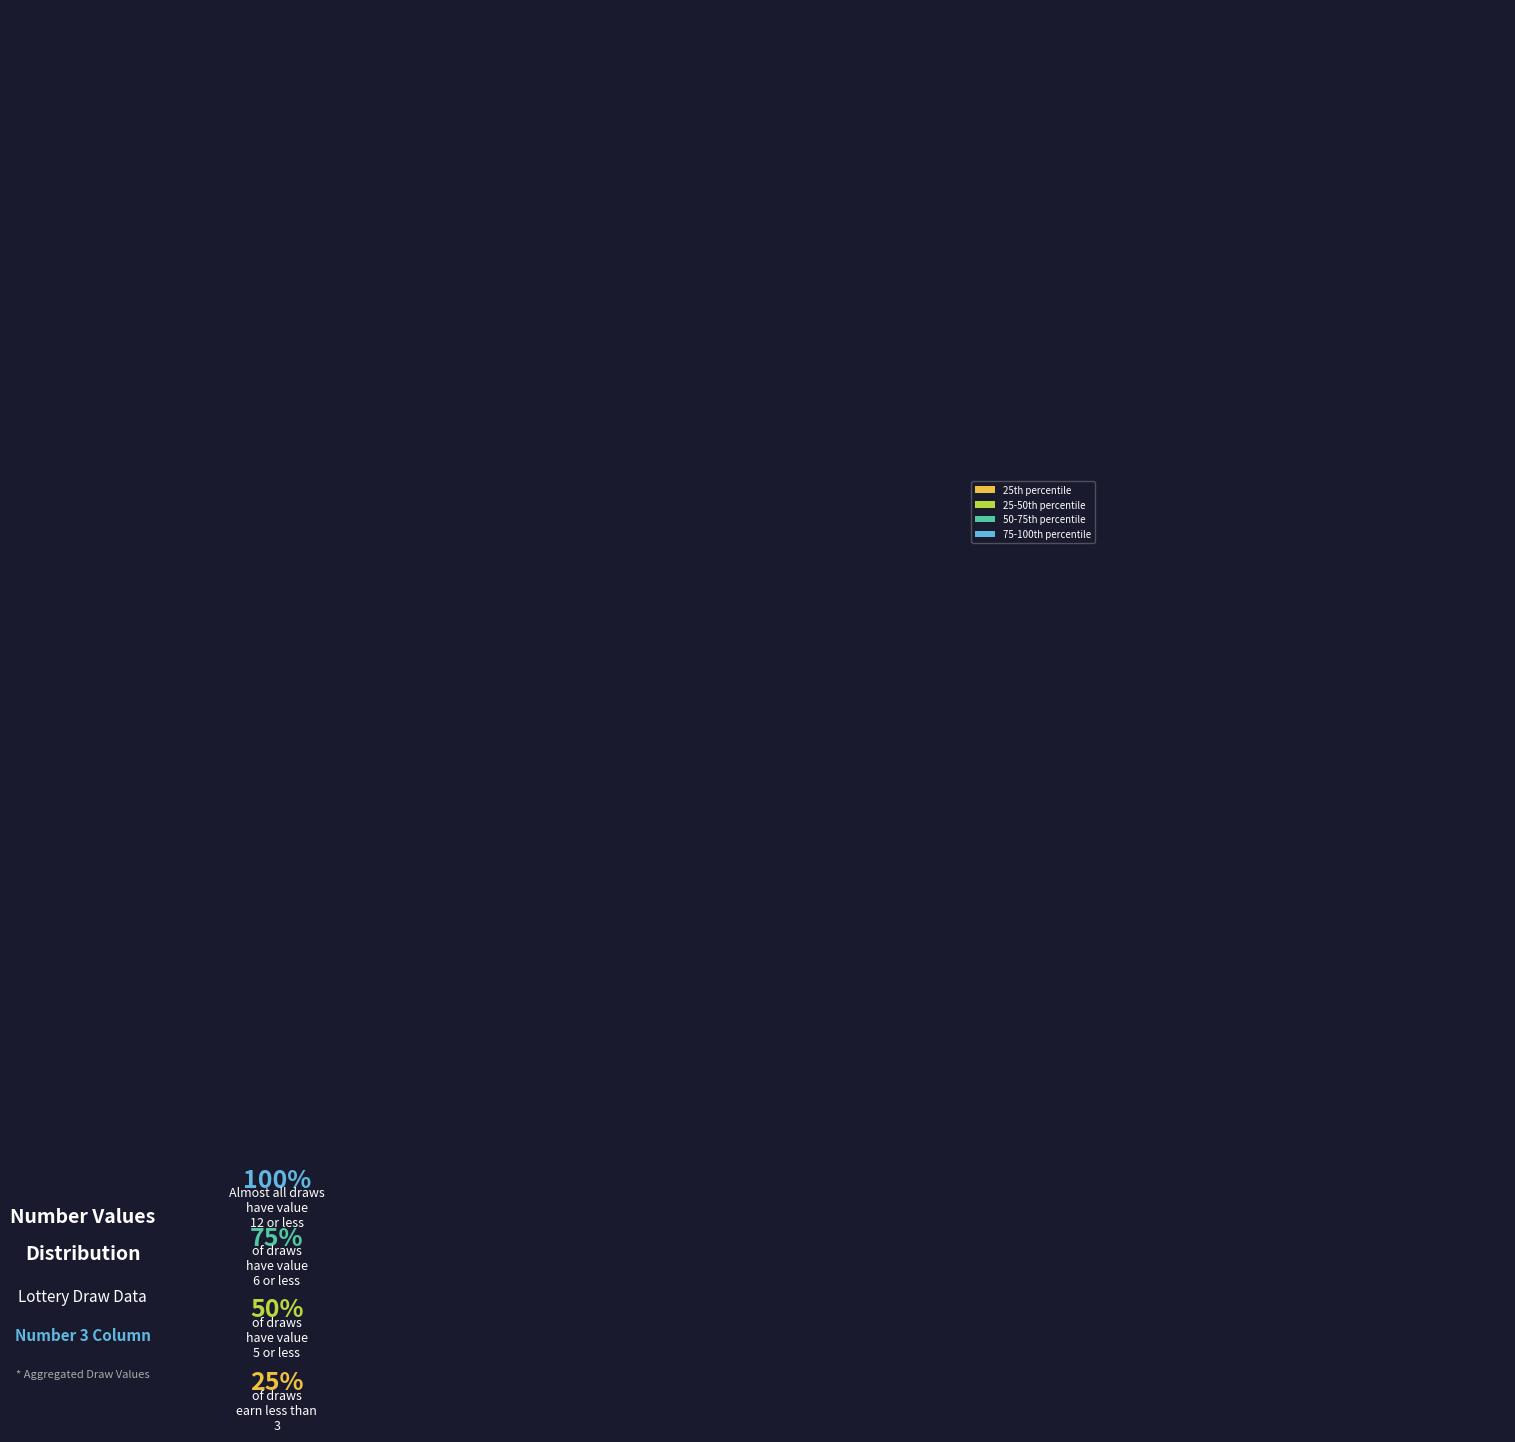

Is there any slice that represents more than half of the pie?

No